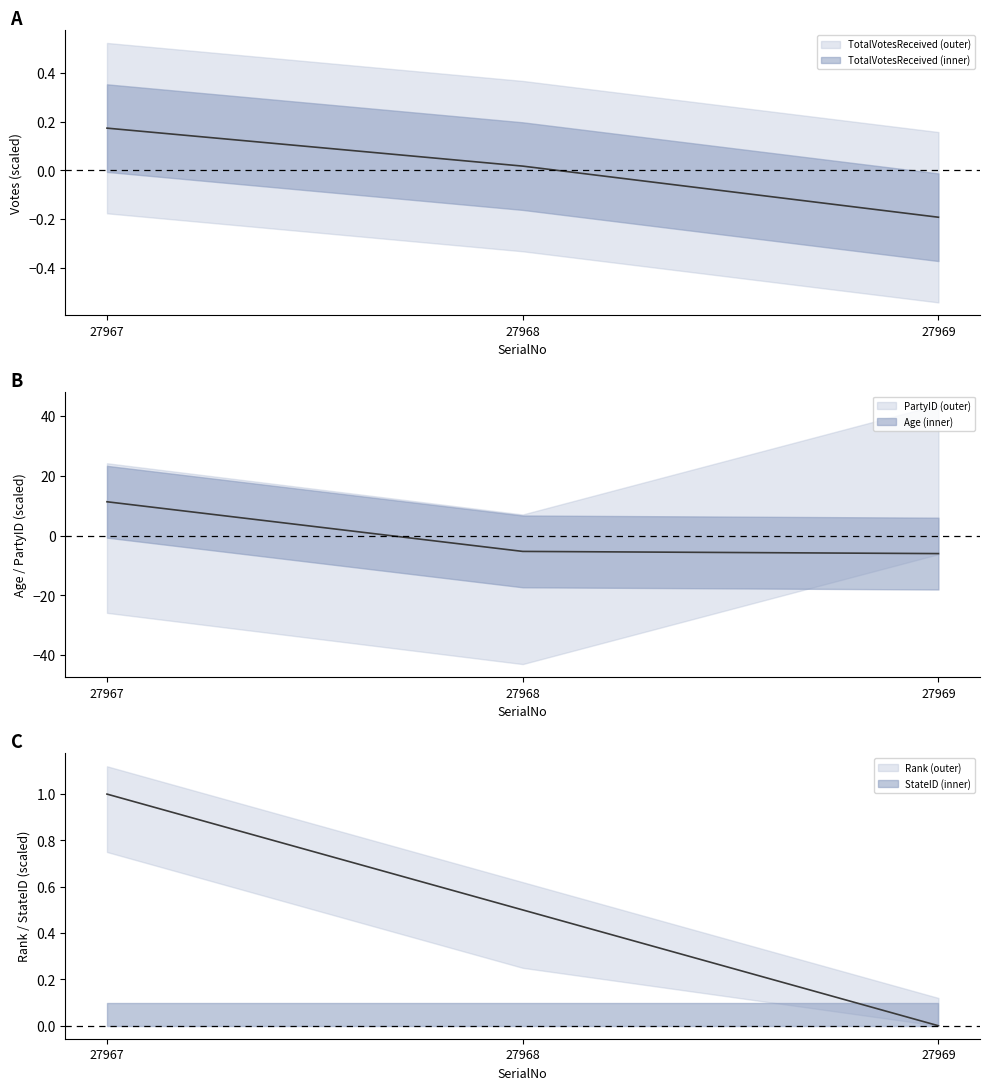

The Rank series shows 0.5 at 27968. True or false?

True